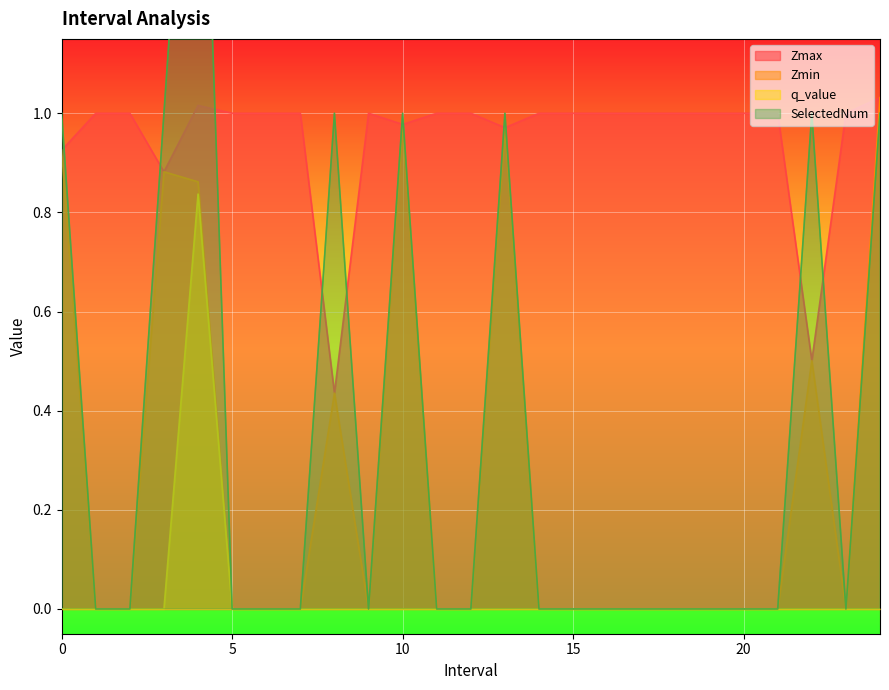

At which category is the sum across all series the highest?

4.0